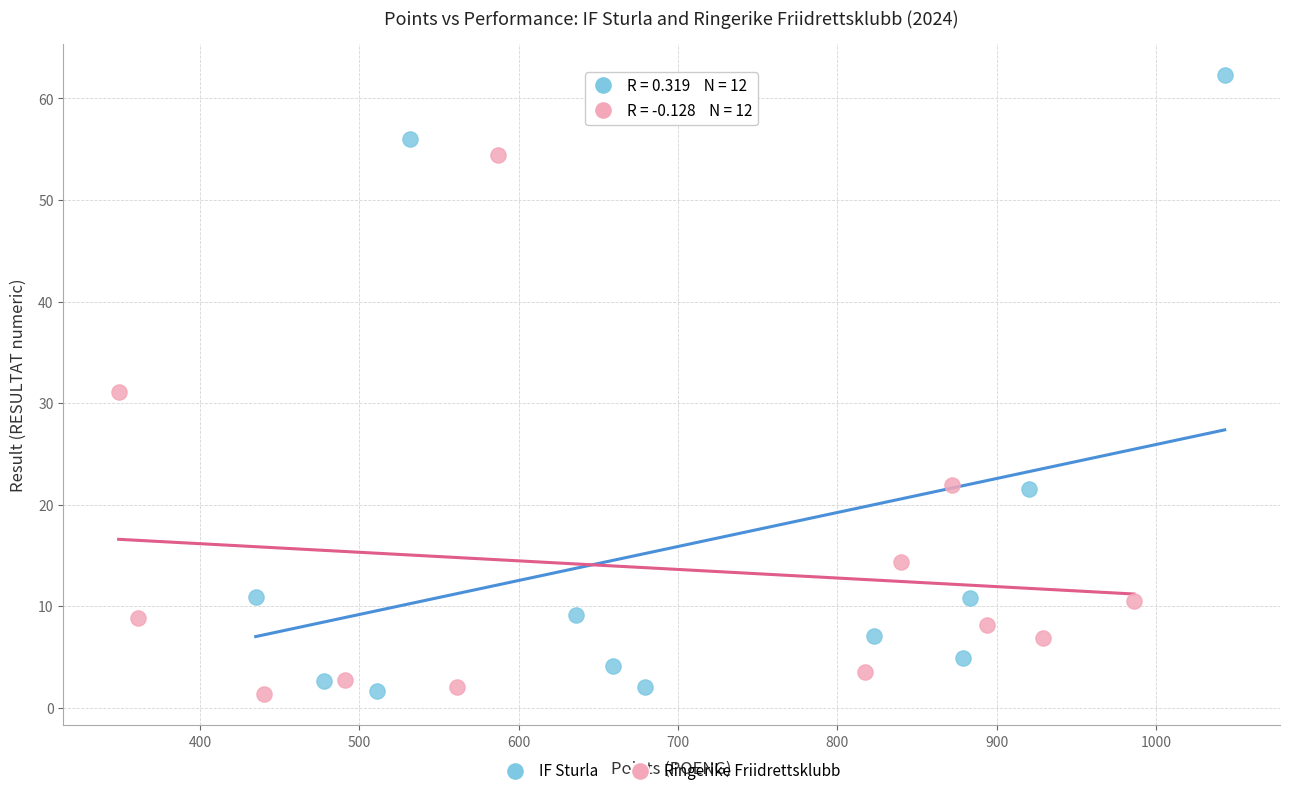

Which series has the widest spread of Y values?

IF Sturla